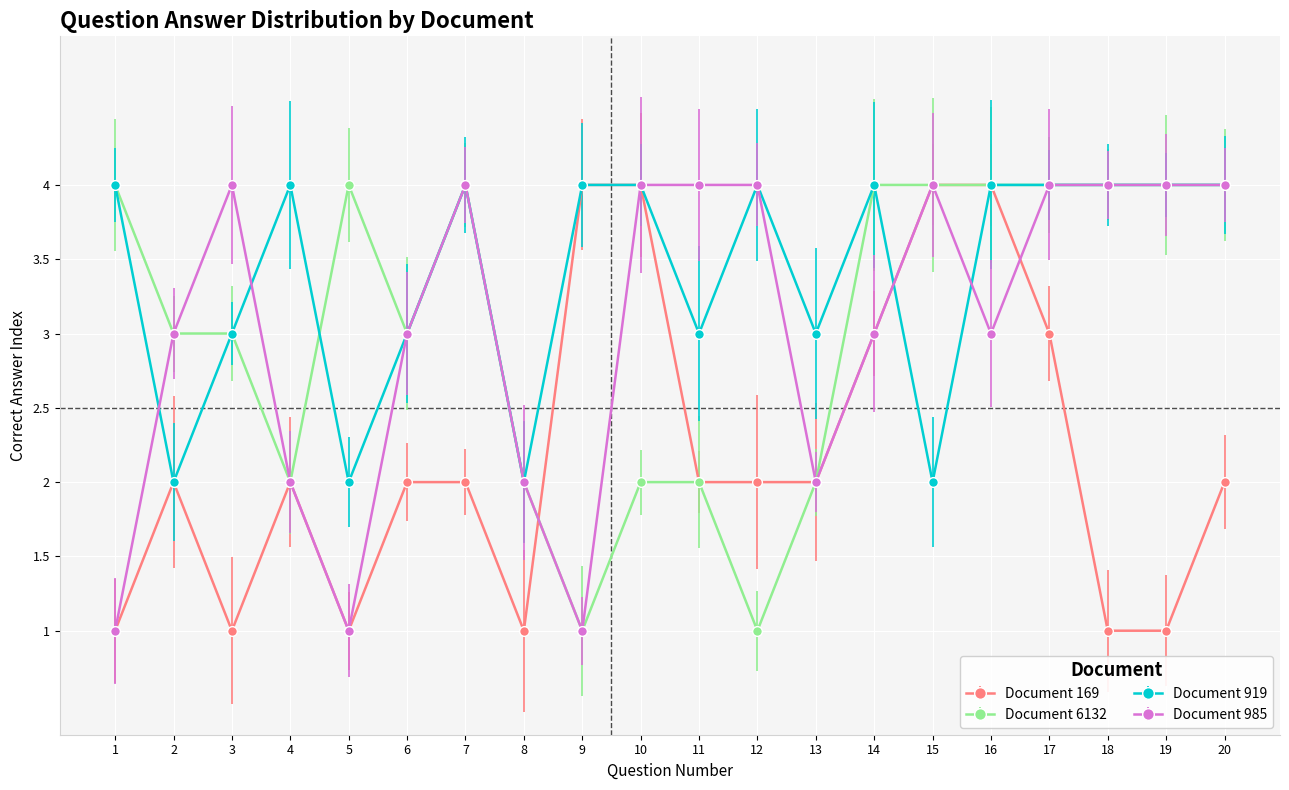

Is it true that Document 6132 equals 3 at 15?

False